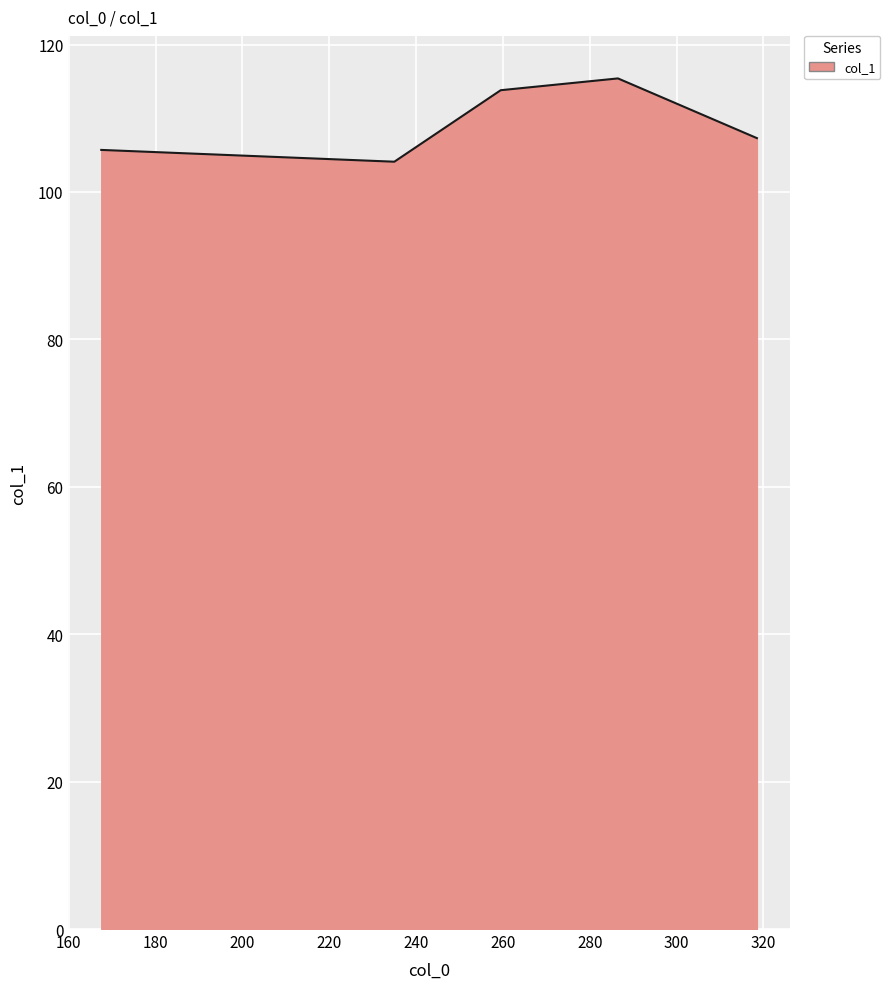

What is the difference between the maximum and second lowest values?

9.7